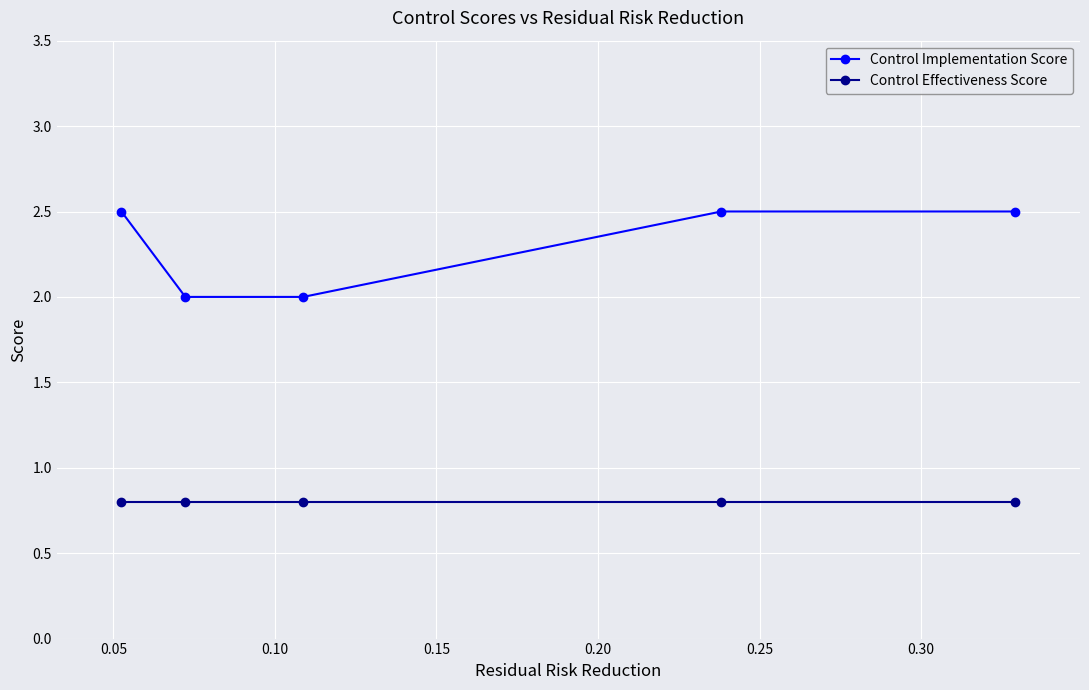

List the series in order of their overall mean, highest first.

Control Implementation Score, Control Effectiveness Score